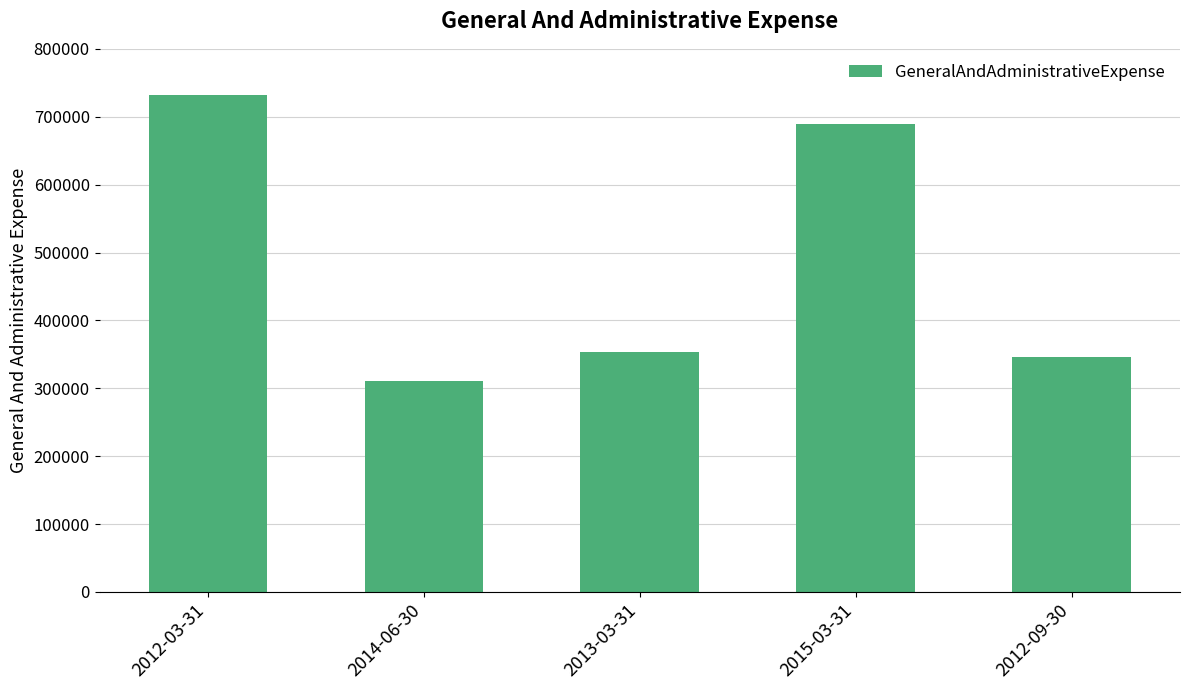

How many values are below 352983?

2